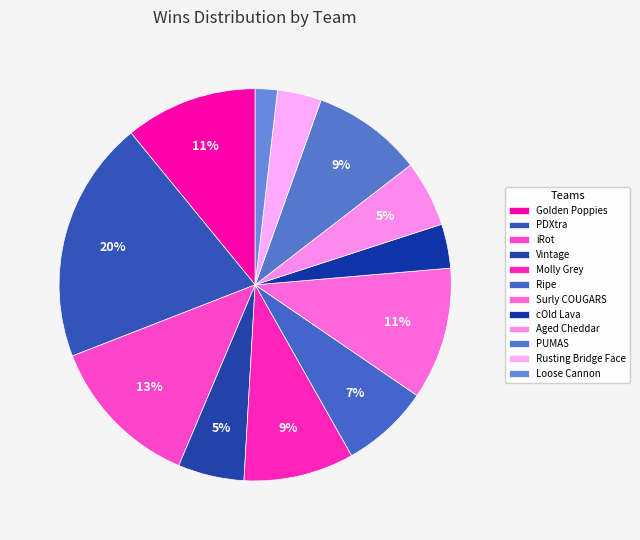

What percentage is the Vintage slice, to the nearest percent?

5%